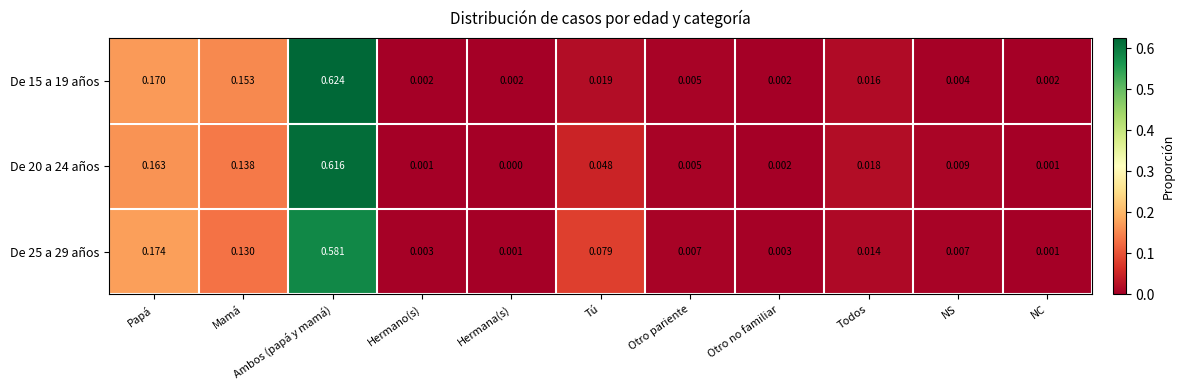

Which series has the widest spread of values?

De 15 a 19 años